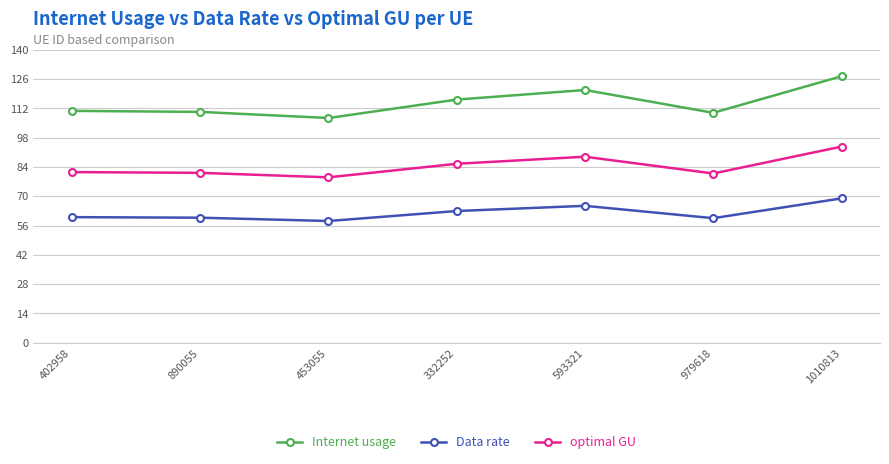

At which label is optimal GU closest to 86?

332252